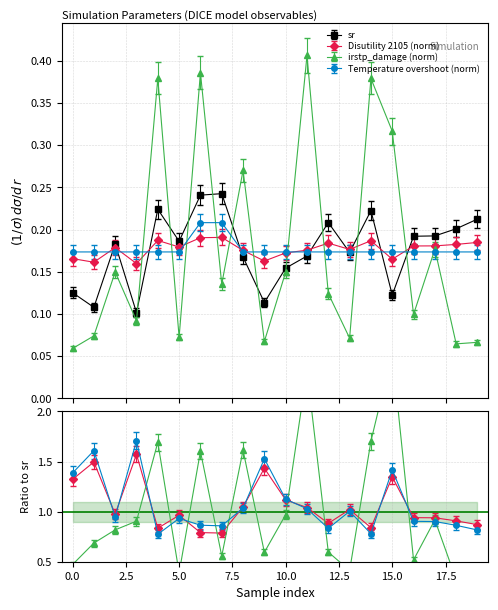

What is the sum of all Disutility 2105 values?

3.5